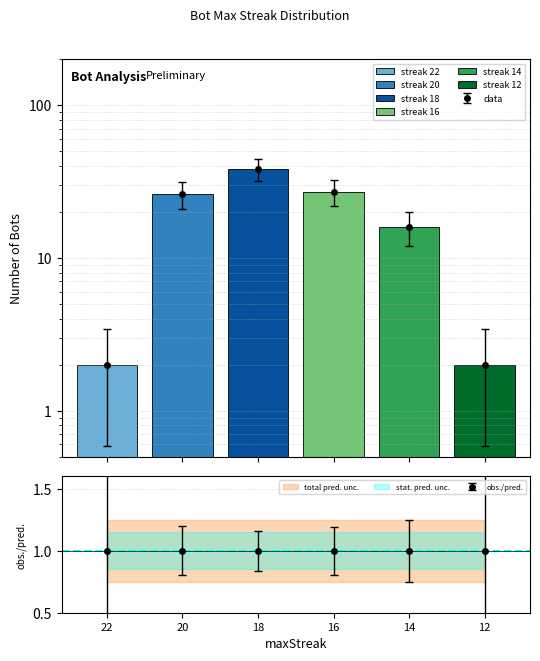

How many bars are there in total?

6